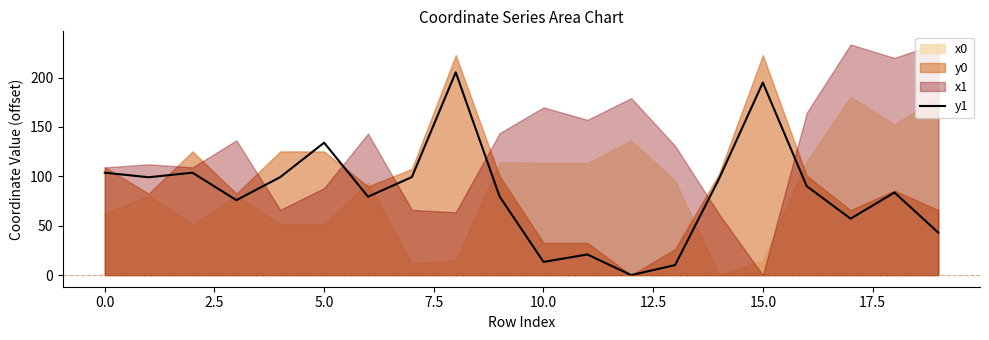

Where is the first local maximum?

2.5